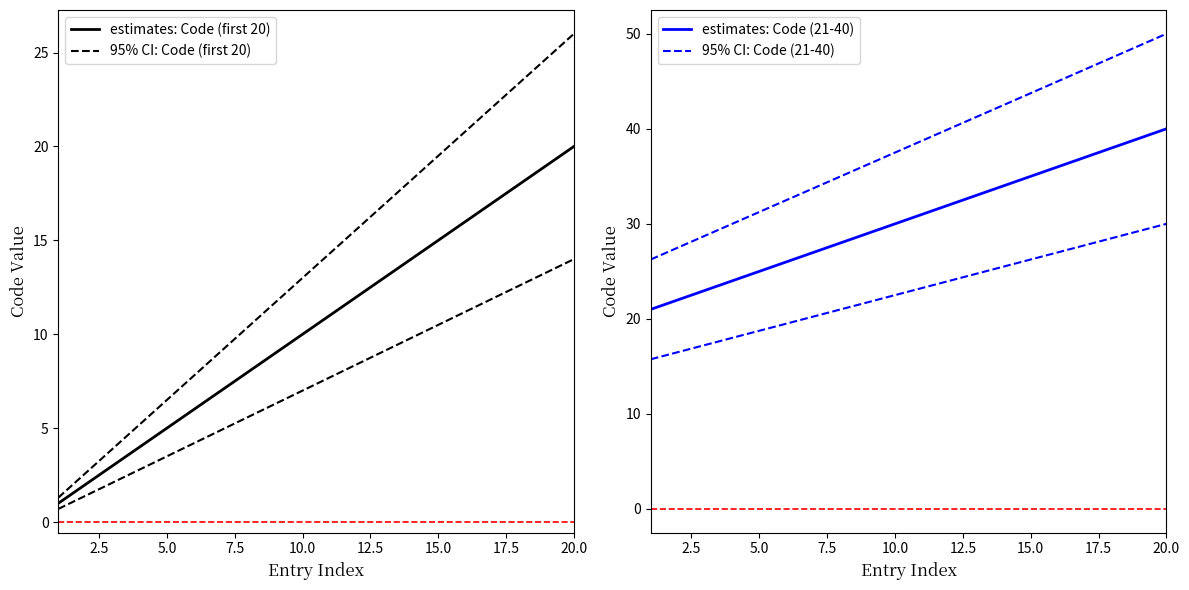

True or false: 95% CI: Code (21-40) and 95% CI: Code (first 20) intersect in this chart.

False